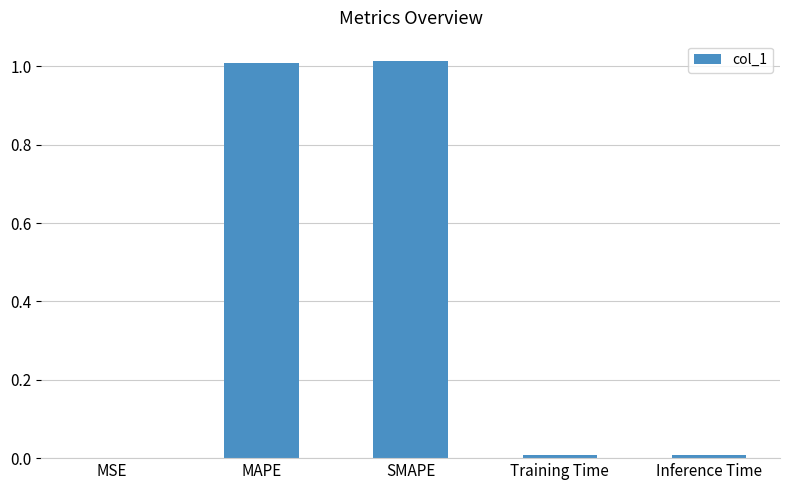

What is the sum of all values?

2.0